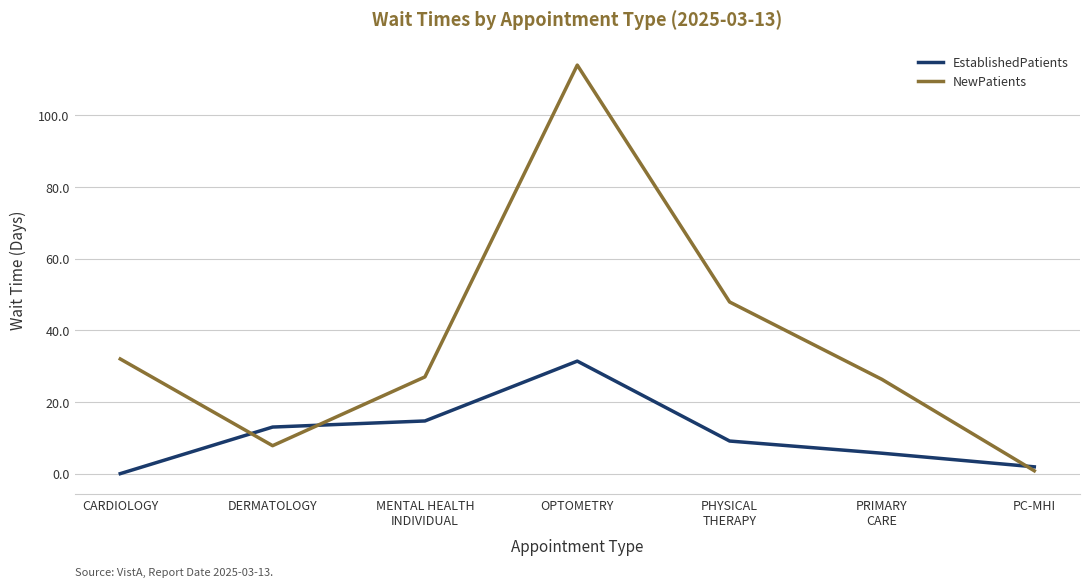

The EstablishedPatients series shows 31.4 at OPTOMETRY. True or false?

True